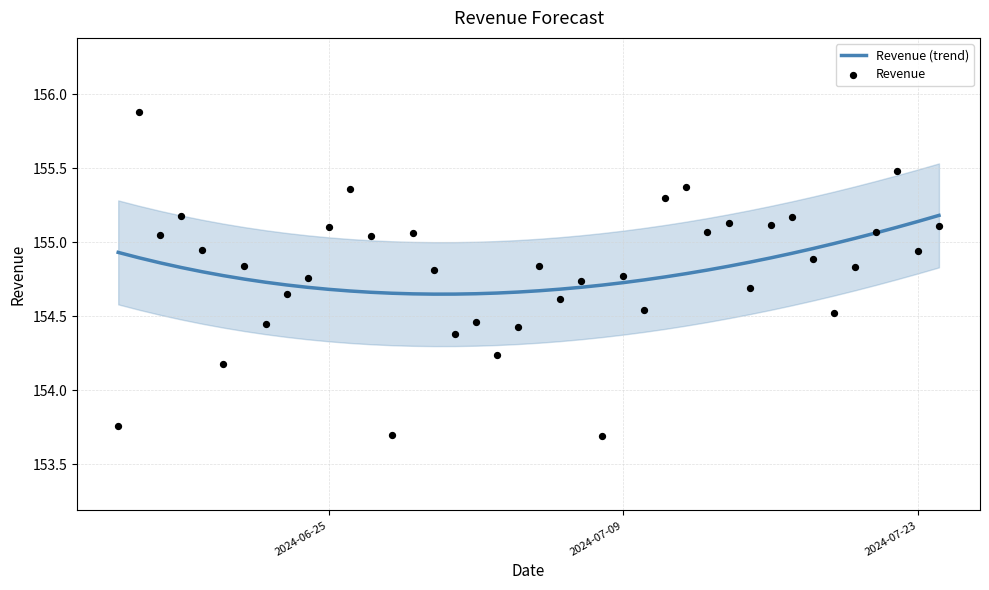

Which series contains the highest Y value?

Revenue